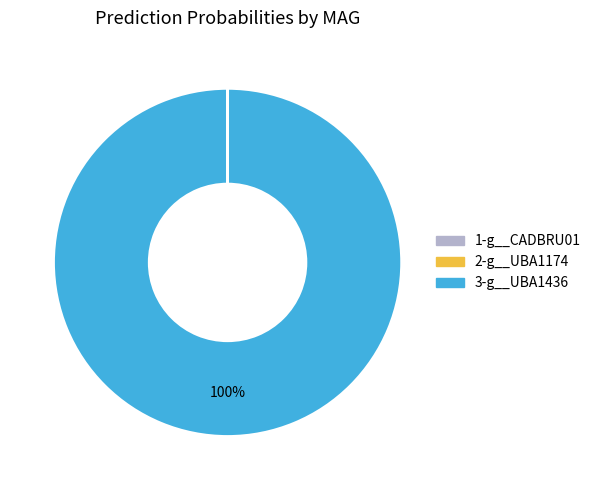

Is there a majority slice in this chart?

Yes